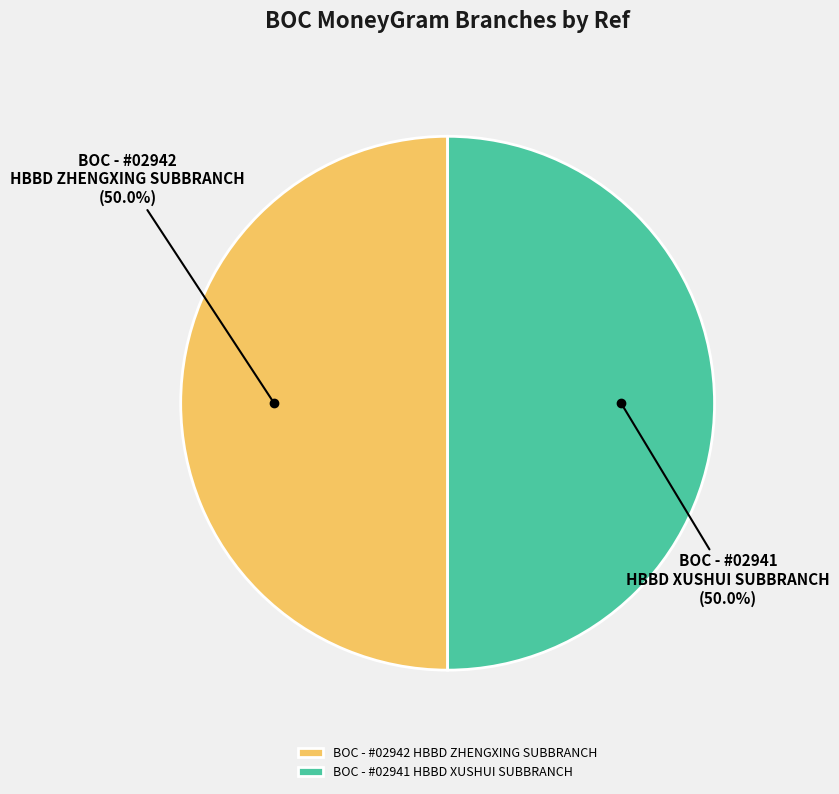

How many segments does this pie chart have?

2